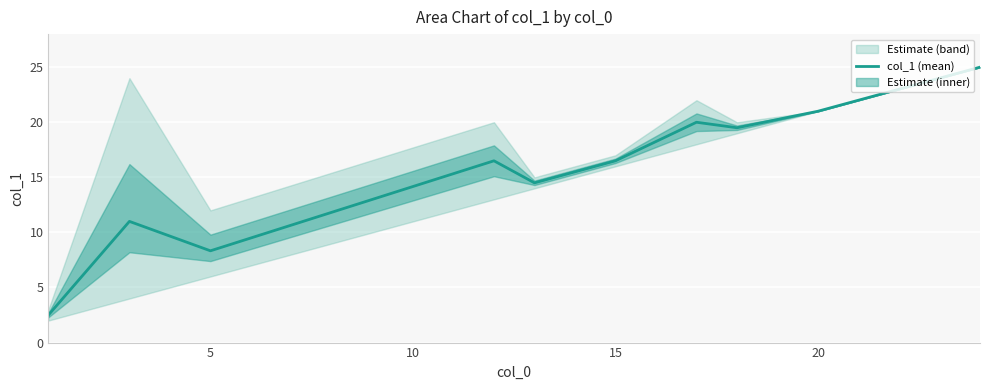

Is it true that col_1 (mean) equals 3.9 at 5?

False